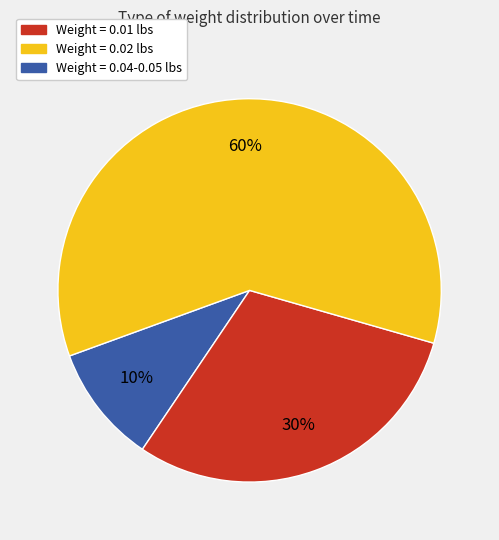

Is there a majority slice in this chart?

Yes